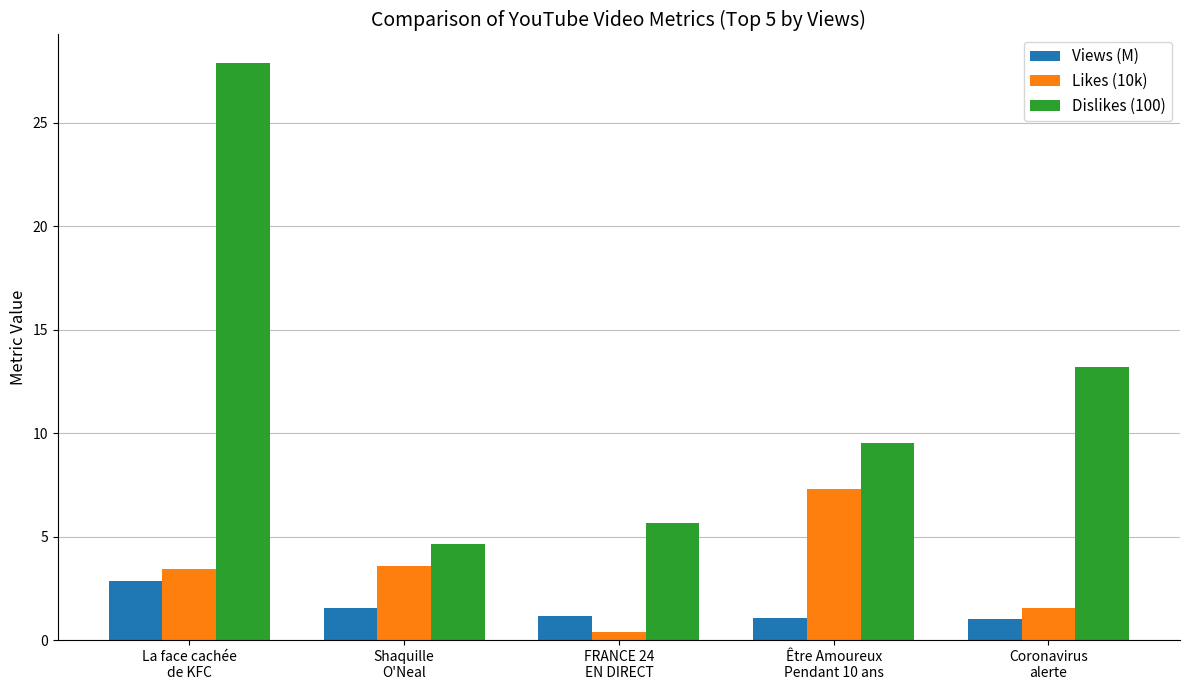

What is the total value across all series at Coronavirus
alerte?

15.8